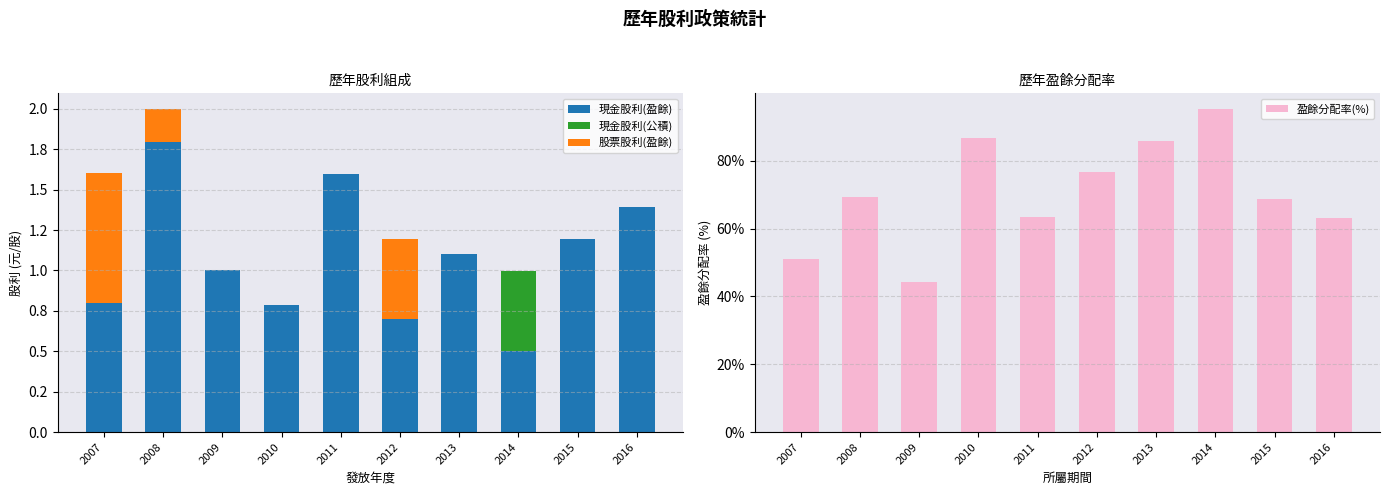

Which series has the largest total across all categories?

盈餘分配率(%)